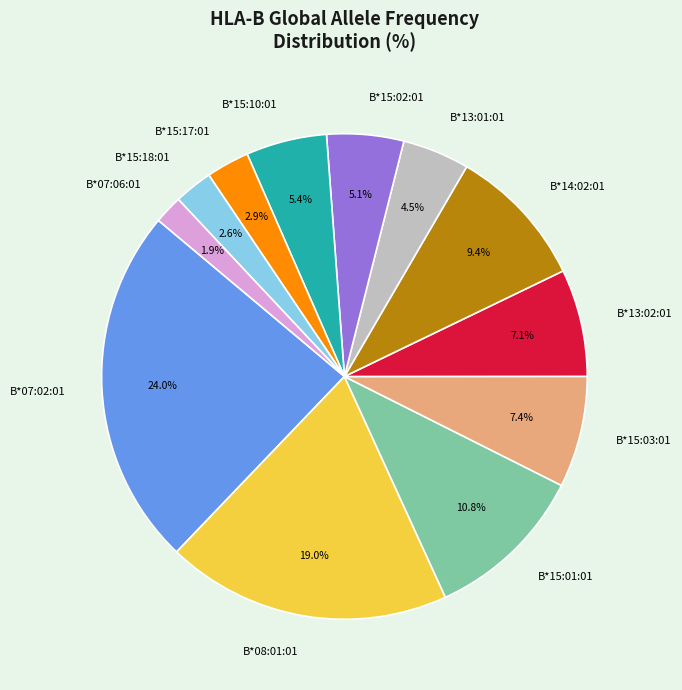

How much of the chart is everything except B*07:02:01?

76.0%